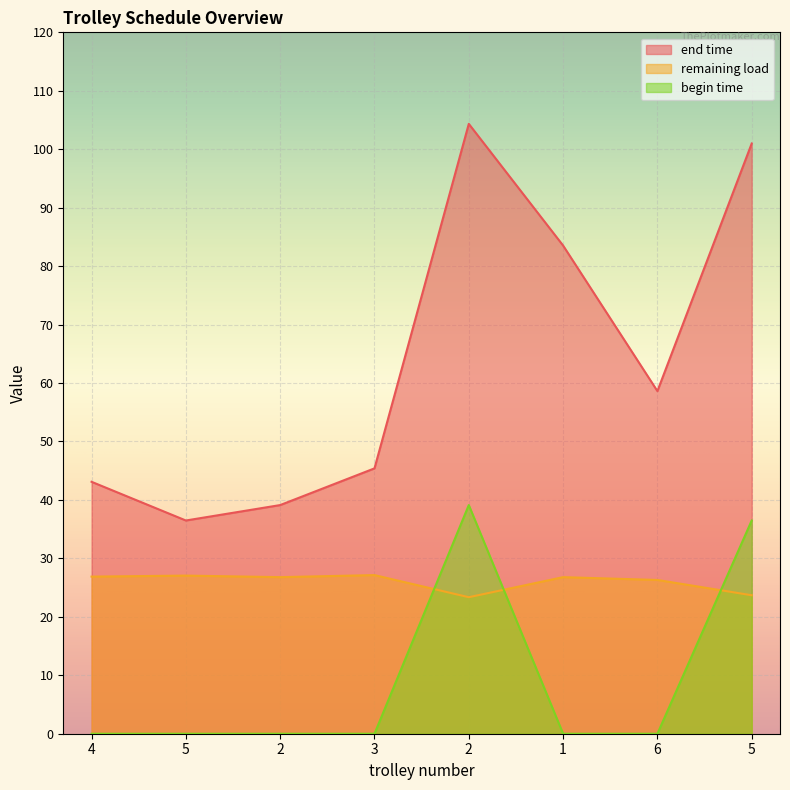

Where does the end time series first go above 58?

2